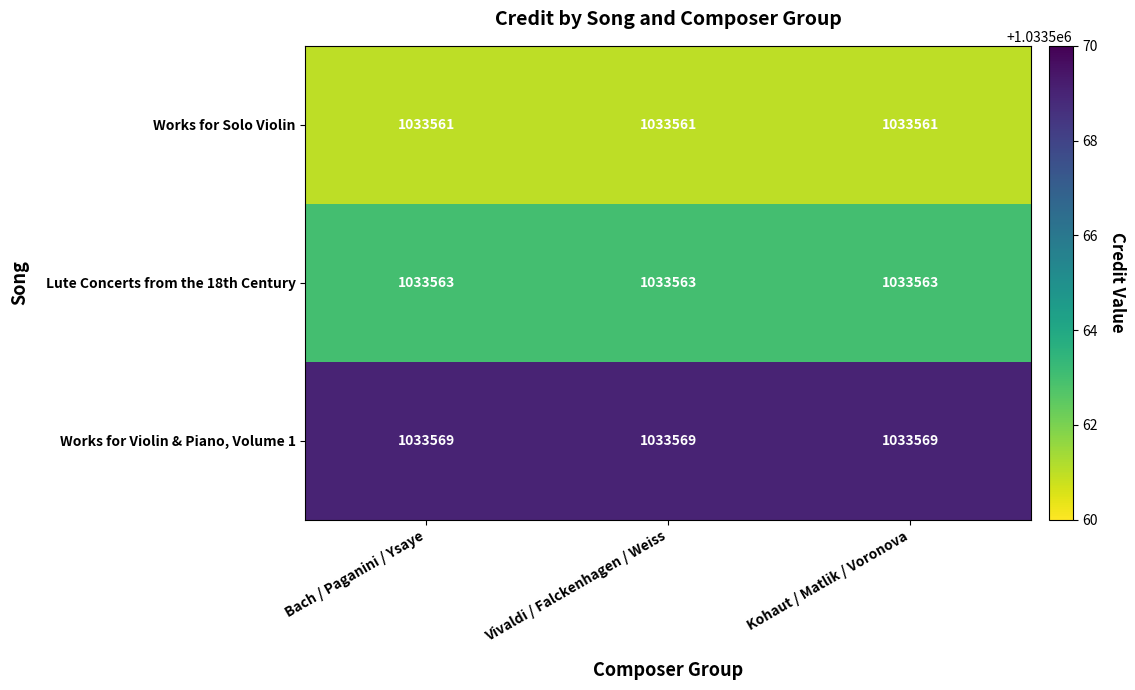

Read the Lute Concerts from the 18th Century value at Vivaldi / Falckenhagen / Weiss.

1033563